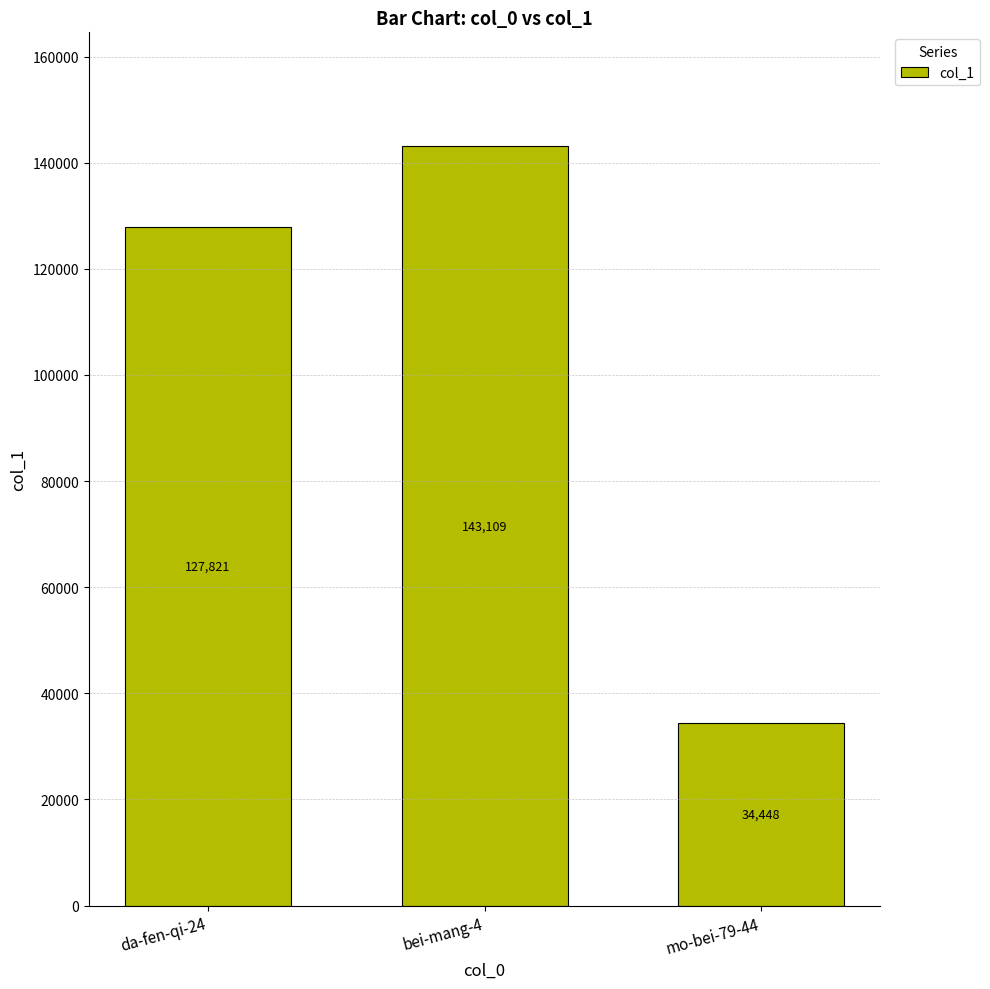

What is the sum of all values?

305378